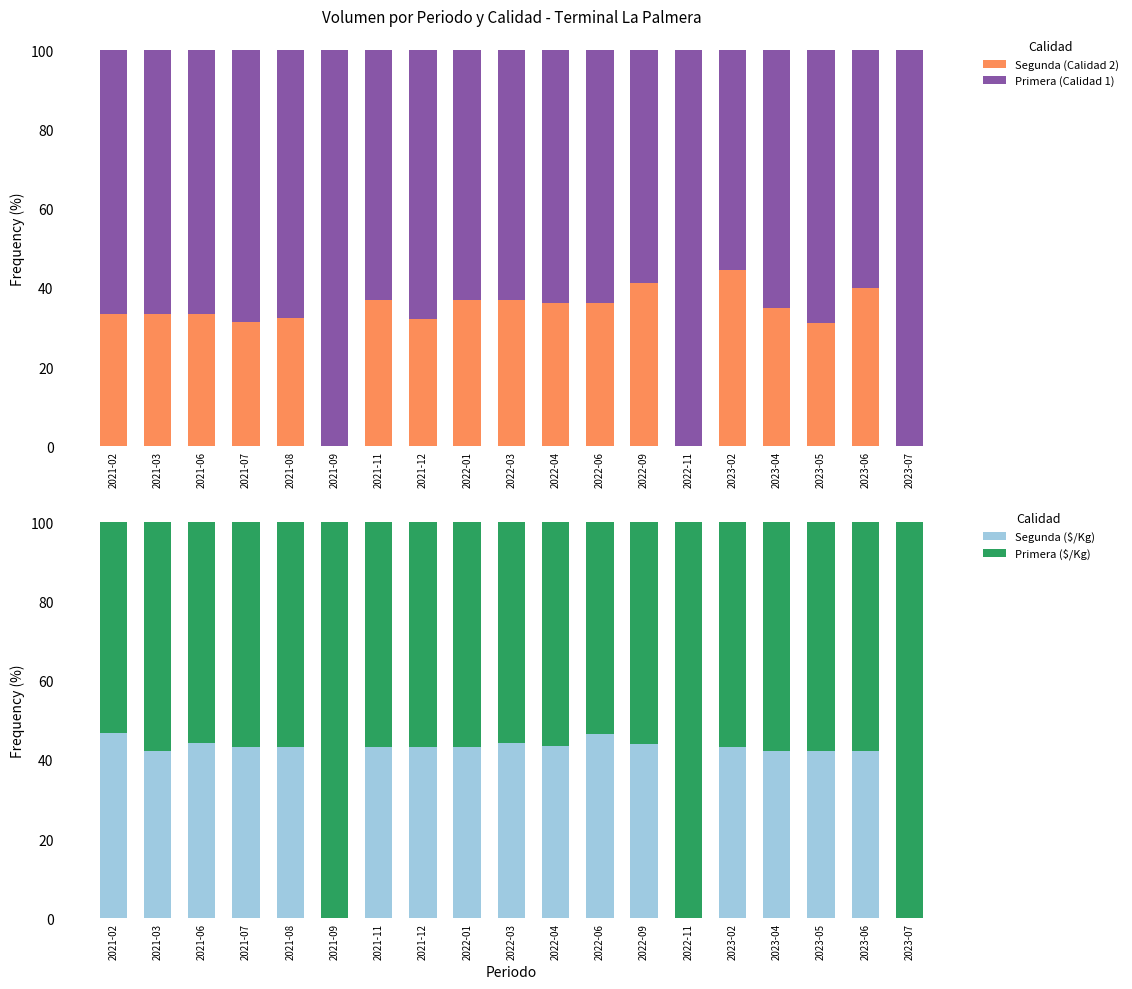

Reading left to right, list all the values displayed in this chart.

Segunda (Calidad 2): 2021-02=33.3	2021-03=33.3	2021-06=33.3	2021-07=31.4	2021-08=32.5	2021-09=0.0	2021-11=36.9	2021-12=32.0	2022-01=36.8	2022-03=36.8	2022-04=36.2	2022-06=36.1	2022-09=41.2	2022-11=0.0	2023-02=44.4	2023-04=35.0	2023-05=31.2	2023-06=40.0	2023-07=0.0
Primera (Calidad 1): 2021-02=66.7	2021-03=66.7	2021-06=66.7	2021-07=68.6	2021-08=67.5	2021-09=100.0	2021-11=63.1	2021-12=68.0	2022-01=63.2	2022-03=63.2	2022-04=63.8	2022-06=63.9	2022-09=58.8	2022-11=100.0	2023-02=55.6	2023-04=65.0	2023-05=68.8	2023-06=60.0	2023-07=100.0
Segunda ($/Kg): 2021-02=46.8	2021-03=42.3	2021-06=44.3	2021-07=43.3	2021-08=43.3	2021-09=0.0	2021-11=43.4	2021-12=43.4	2022-01=43.3	2022-03=44.3	2022-04=43.6	2022-06=46.5	2022-09=44.1	2022-11=0.0	2023-02=43.3	2023-04=42.3	2023-05=42.3	2023-06=42.3	2023-07=0.0
Primera ($/Kg): 2021-02=53.2	2021-03=57.7	2021-06=55.7	2021-07=56.7	2021-08=56.7	2021-09=100.0	2021-11=56.6	2021-12=56.6	2022-01=56.7	2022-03=55.7	2022-04=56.4	2022-06=53.5	2022-09=55.9	2022-11=100.0	2023-02=56.7	2023-04=57.7	2023-05=57.7	2023-06=57.7	2023-07=100.0